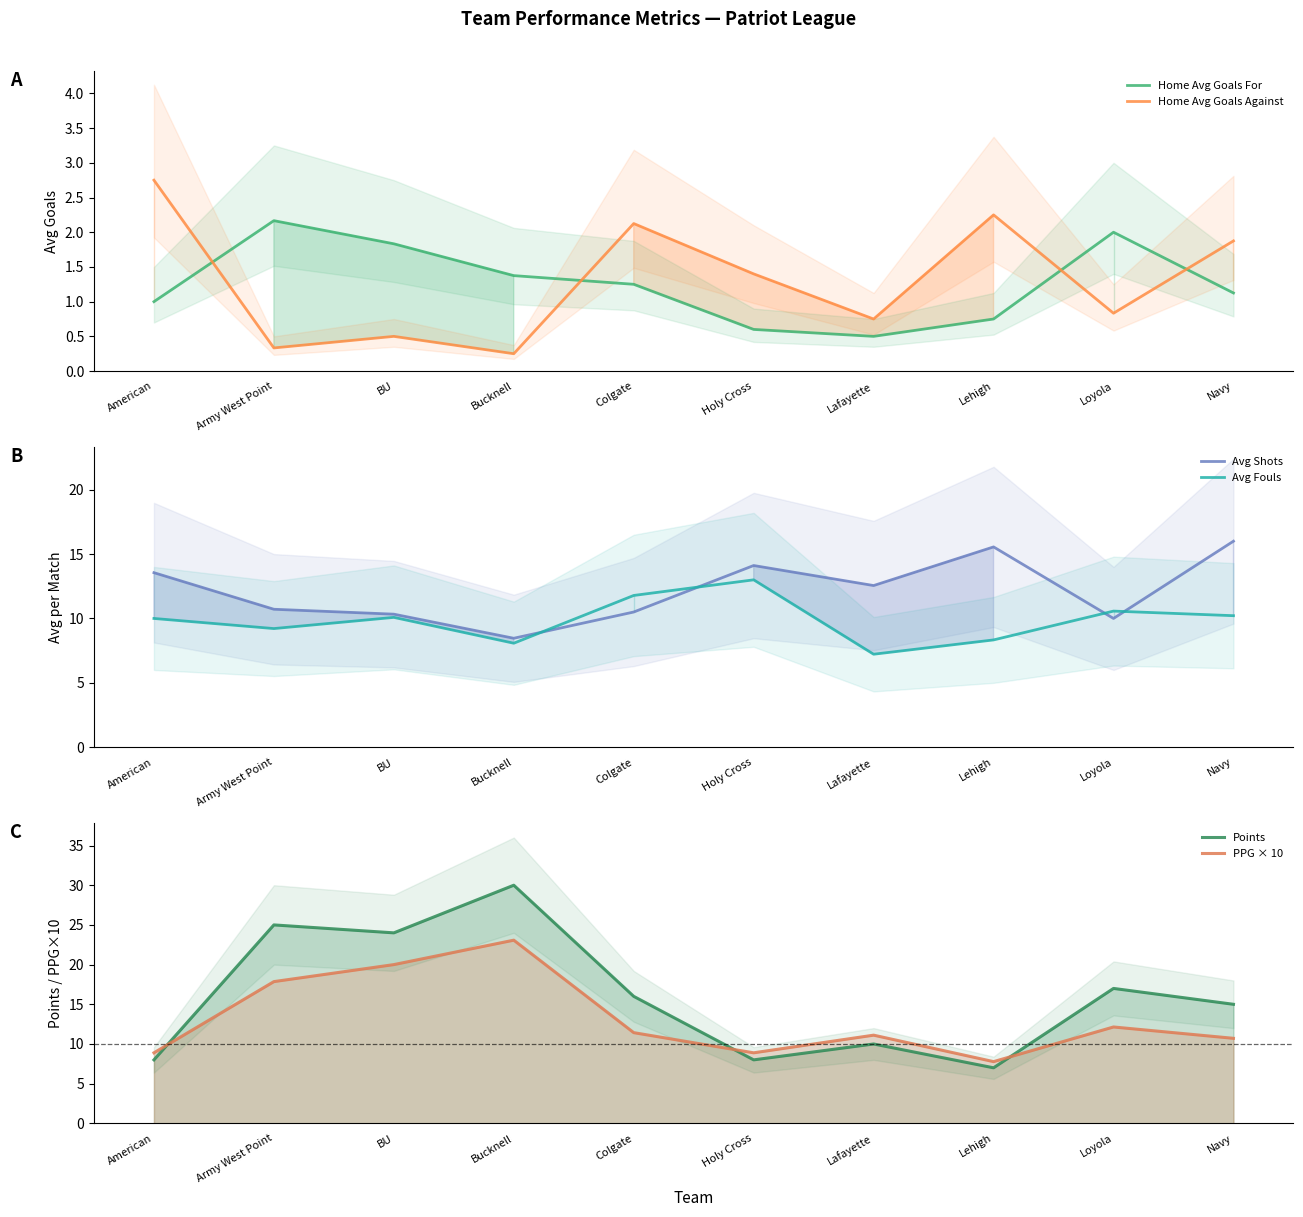

What is the value of the Points point at the 9th from the left?

17.0